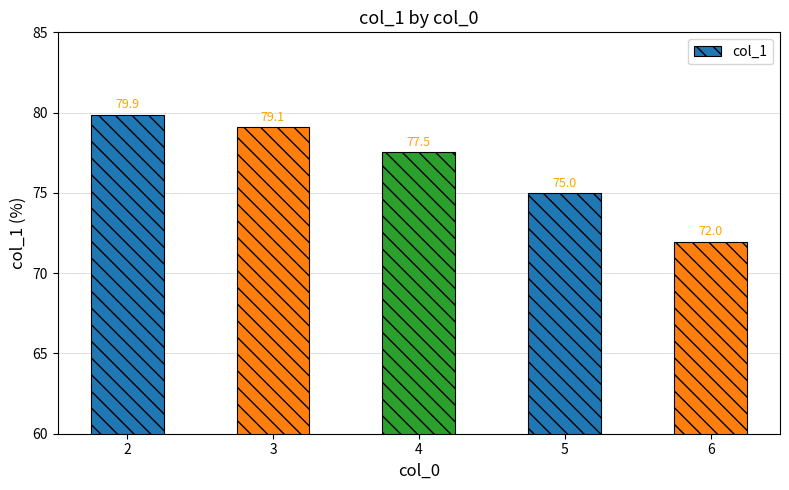

Is it true that the value at 3 is 43.9?

False